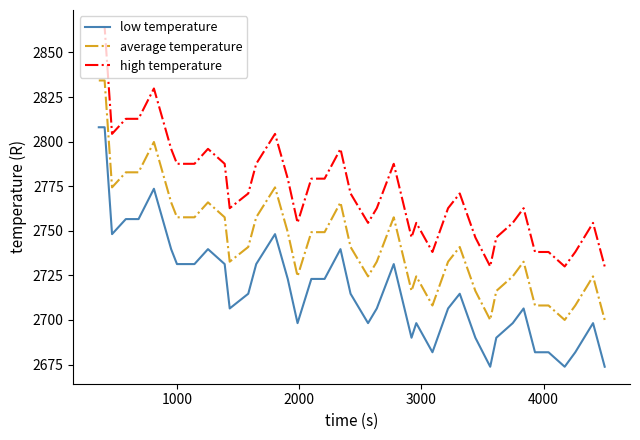

True or false: high temperature and low temperature cross at least once.

False